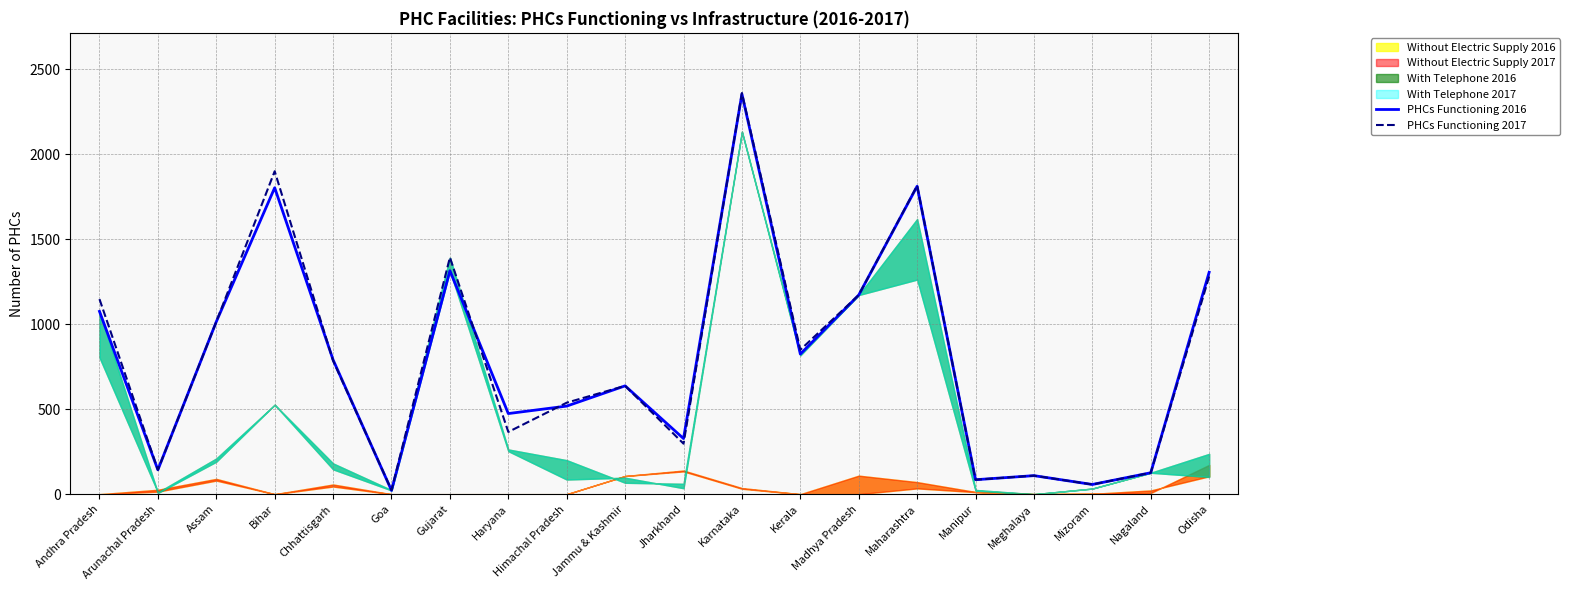

True or false: PHCs Functioning 2017 has a value of 1147 at Andhra Pradesh.

True